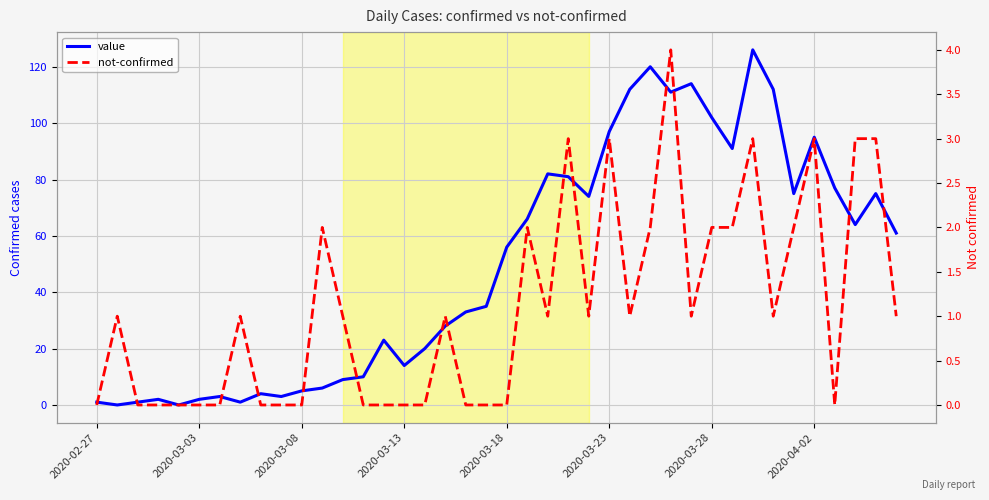

Reading right to left, transcribe all the data shown in this chart.

value: 61	75	64	77	95	75	112	126	91	102	114	111	120	112	97	74	81	82	66	56	35	33	28	20	14	23	10	9	6	5	3	4	1	3	2	0	2	1	0	1
not-confirmed: 1	3	3	0	3	2	1	3	2	2	1	4	2	1	3	1	3	1	2	0	0	0	1	0	0	0	0	1	2	0	0	0	1	0	0	0	0	0	1	0